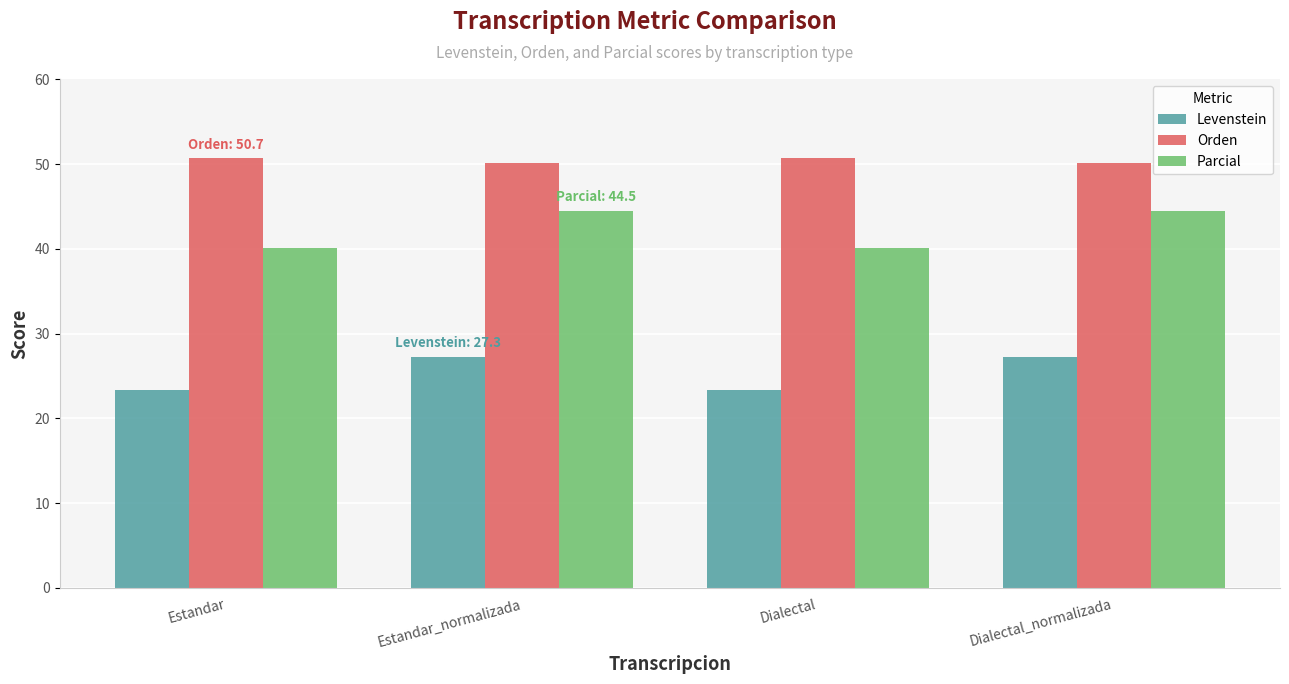

What is the minimum value for Levenstein?

23.4